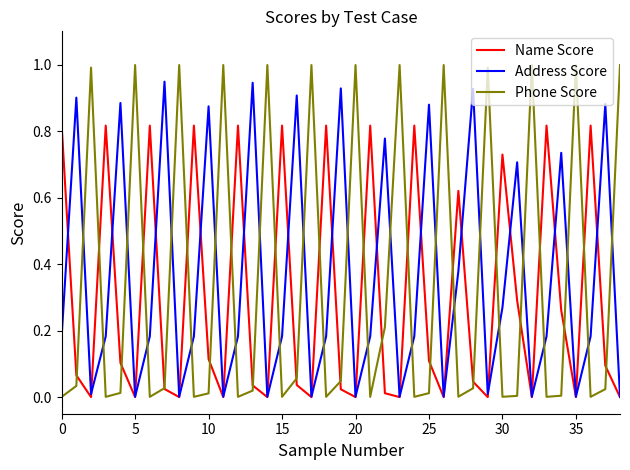

Which series has the widest spread of values?

Phone Score